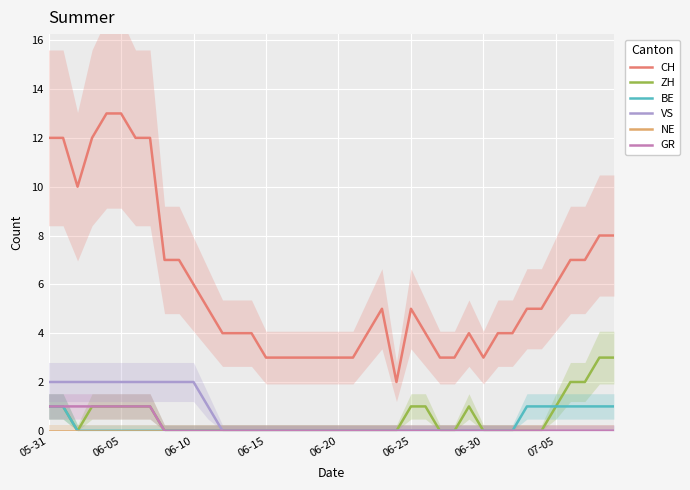

Is it true that ZH equals 0 at 22?

True